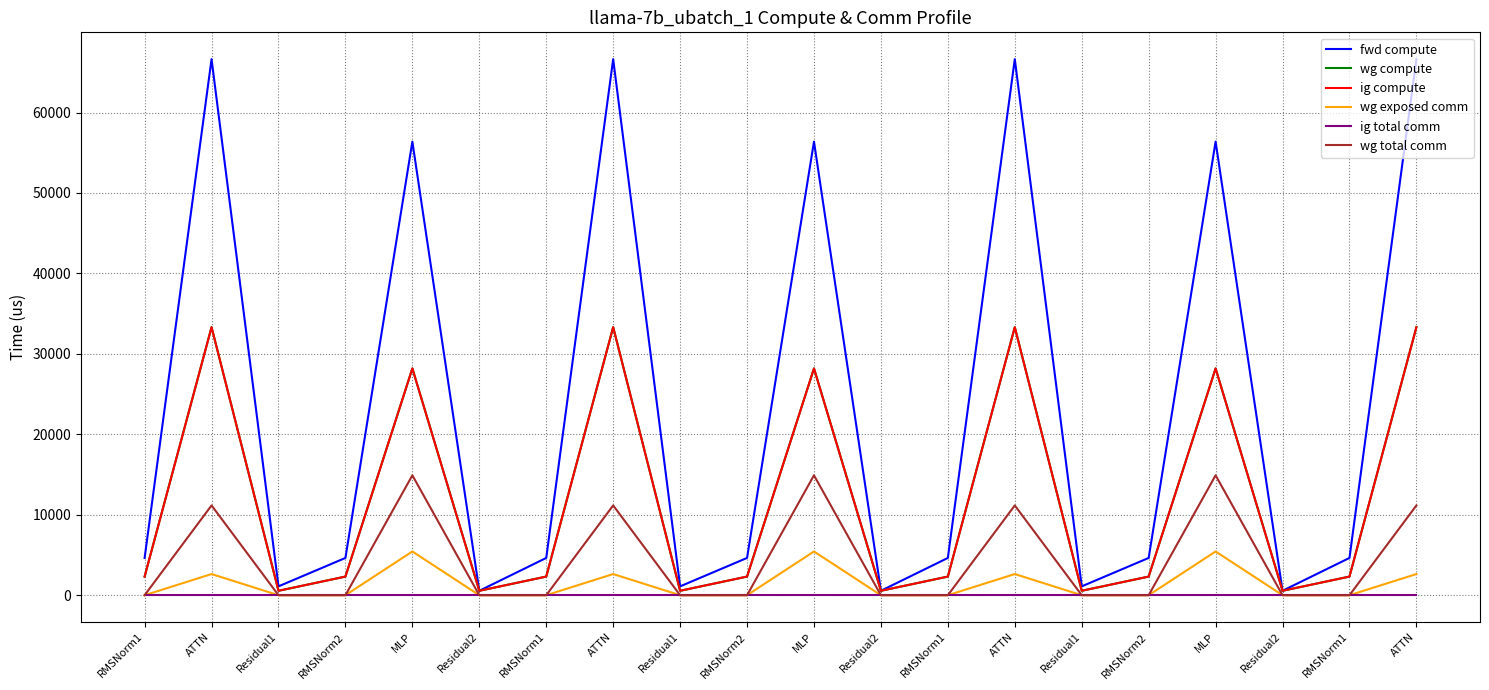

What is the difference between the ig compute values at RMSNorm2 and ATTN?

31000.2